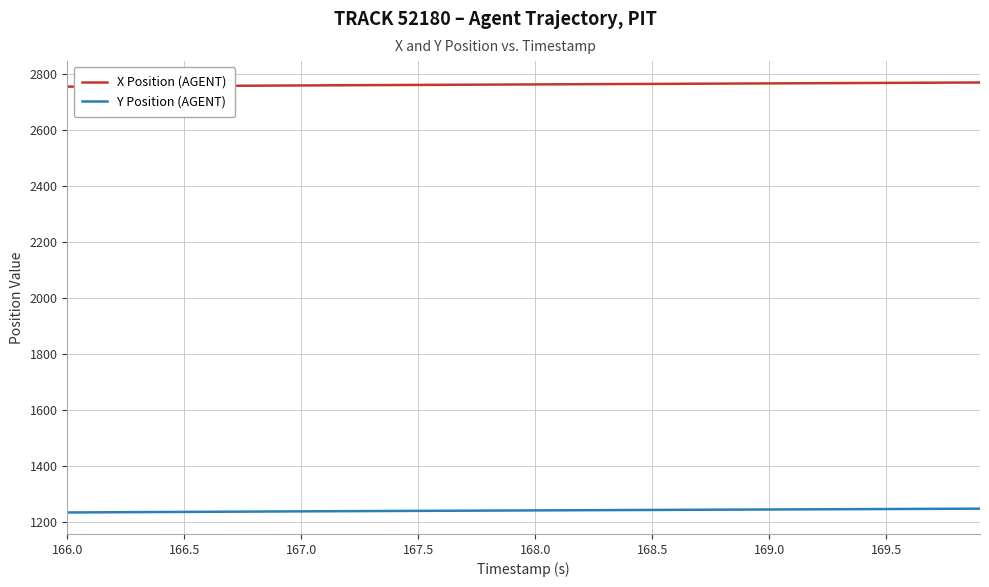

Which series has the largest total across all categories?

X Position (AGENT)